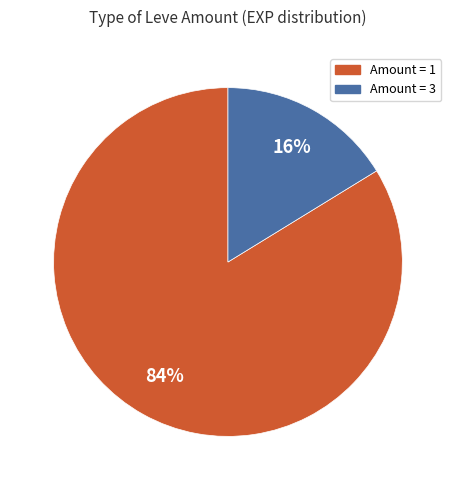

To the nearest percent, what is the difference between the largest and smallest slice percentages?

68%